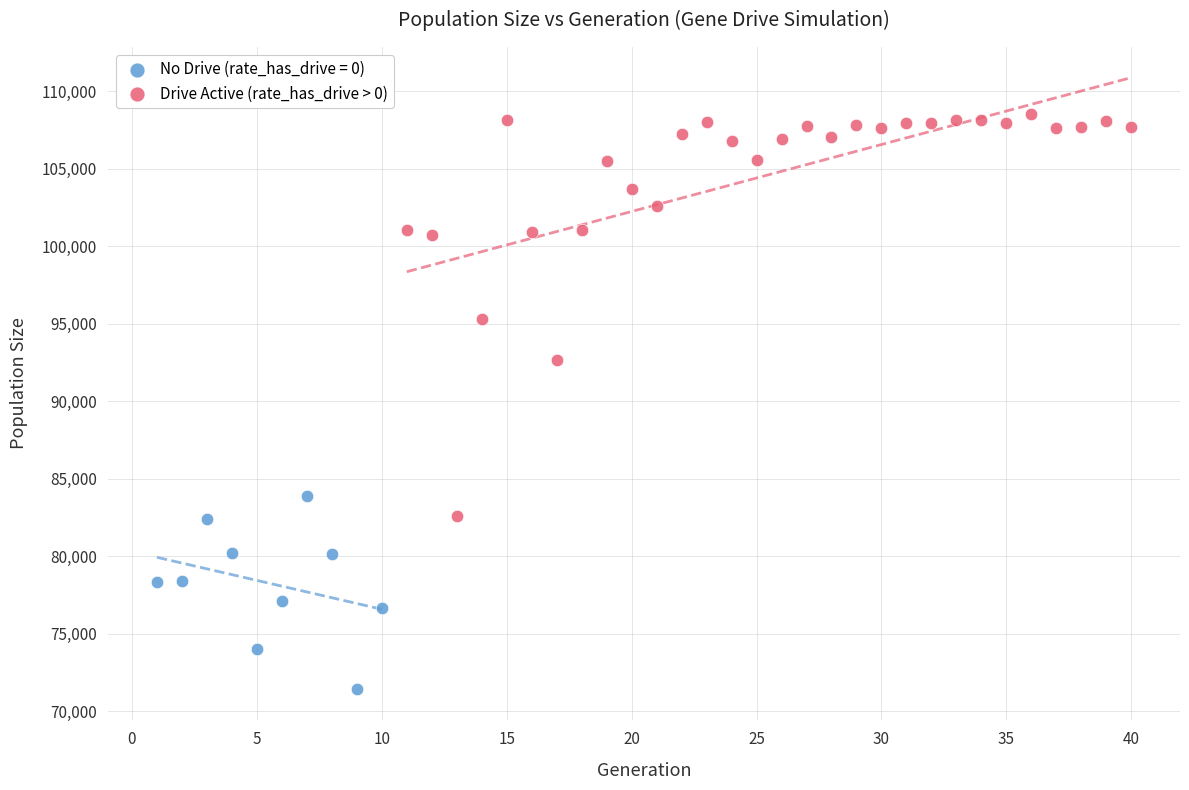

Which series contains the highest Y value?

Drive Active (rate_has_drive > 0)